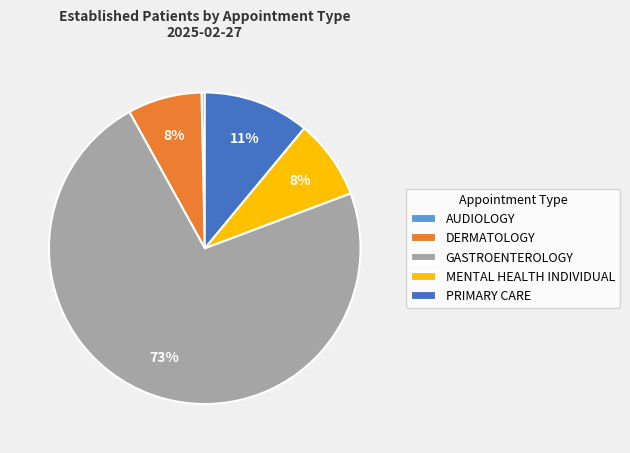

To the nearest percent, what is the combined percentage of PRIMARY CARE and GASTROENTEROLOGY?

84%